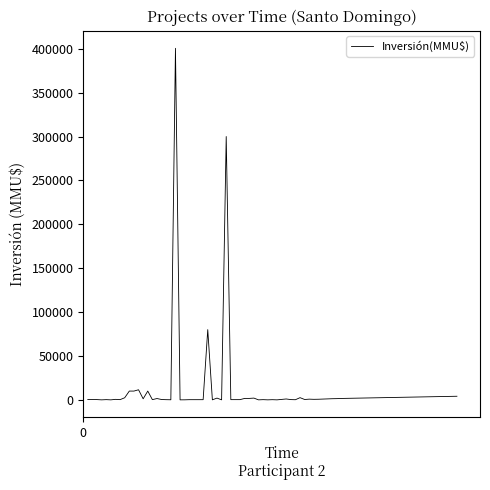

What is the greatest value displayed?

400500.0